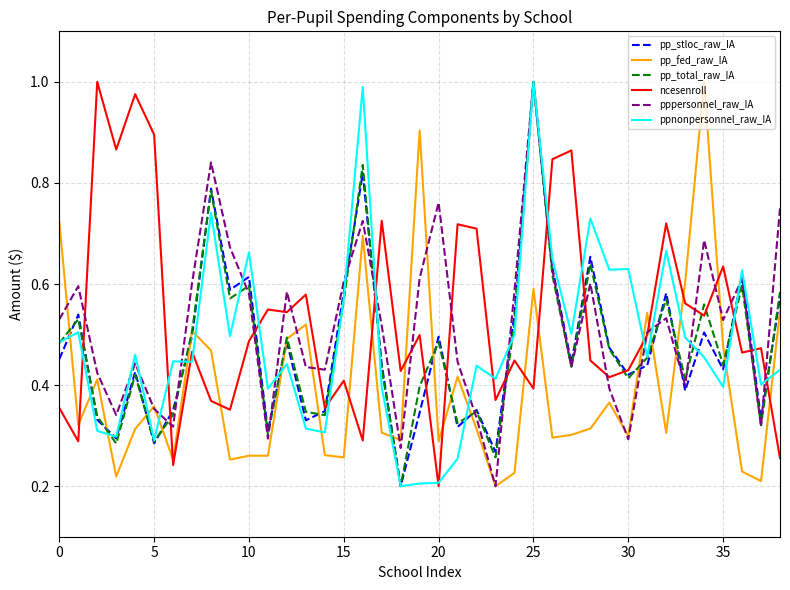

Is this an area chart (filled region under the line)?

No